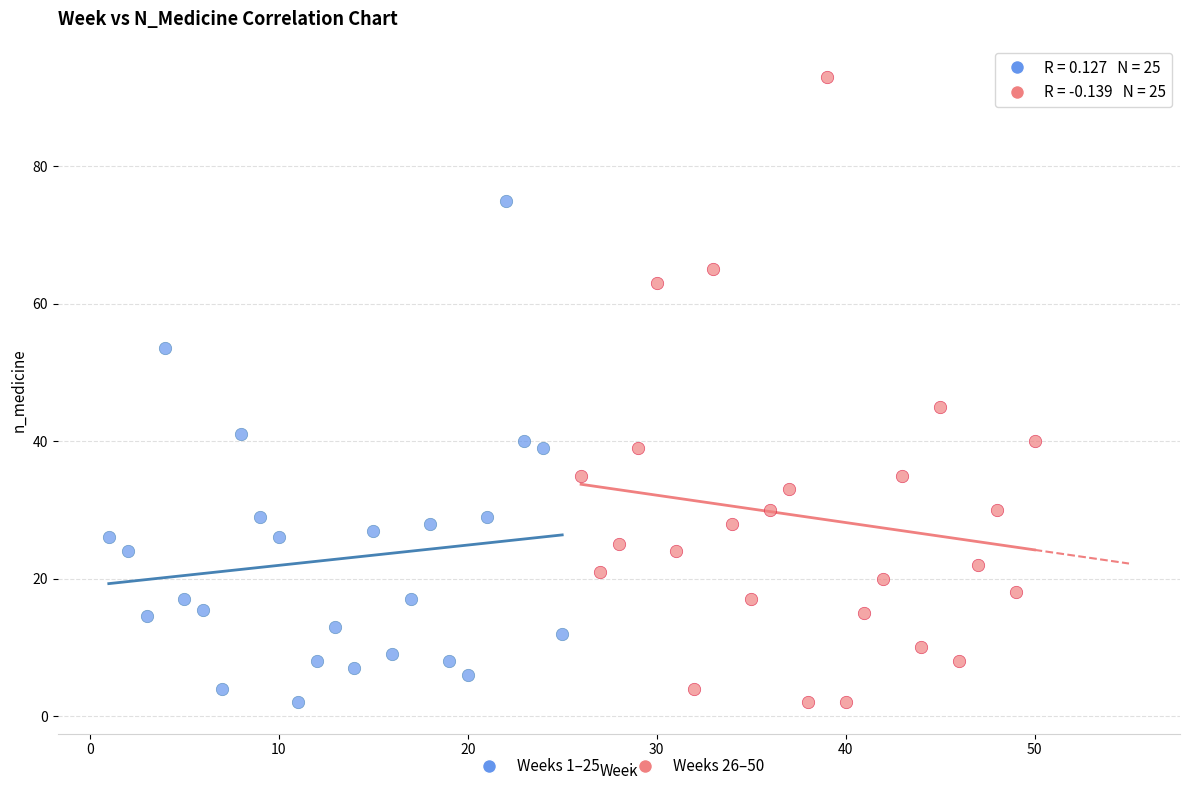

Which series has the widest spread of Y values?

Weeks 26–50